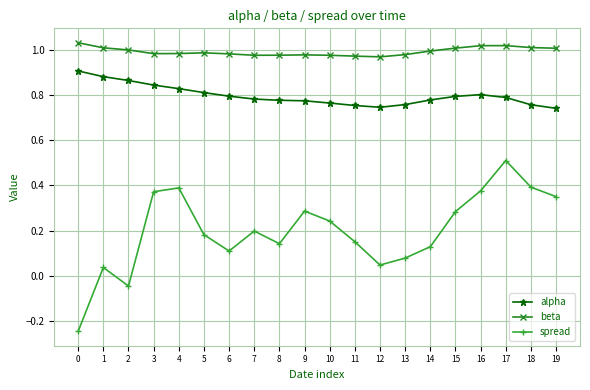

Does the chart display data point markers on the line(s)?

Yes